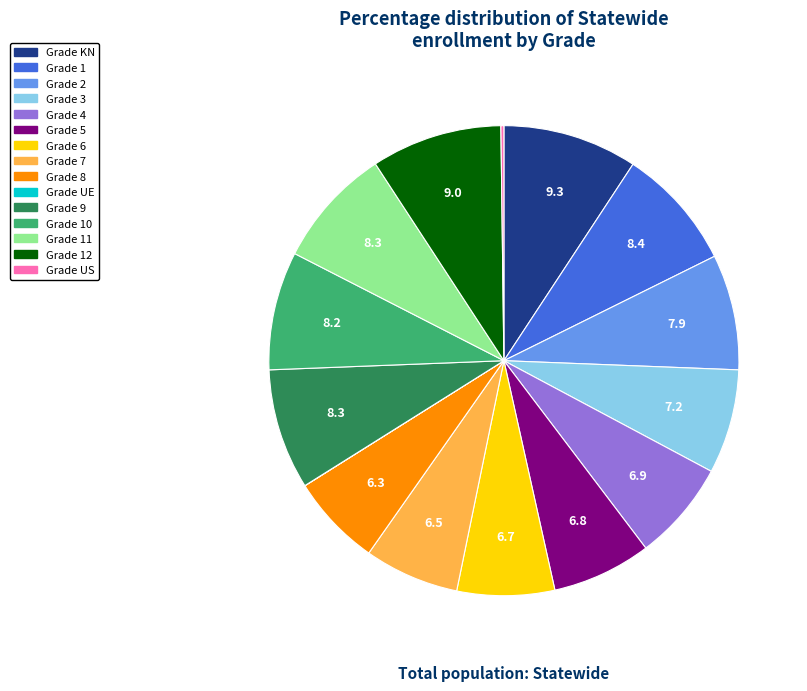

Does any single category account for the majority?

No